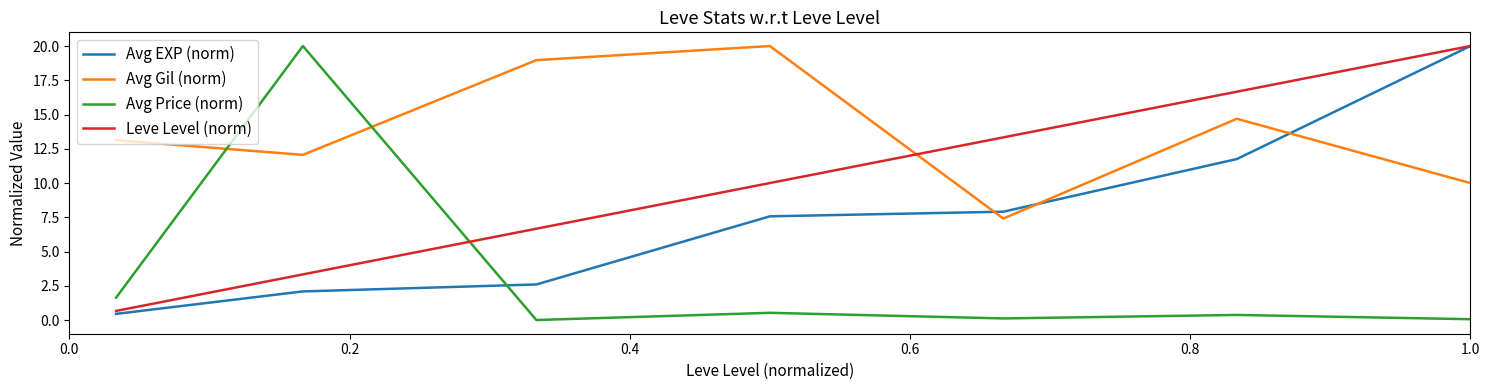

Rank the series by their average value, from highest to lowest.

Avg Gil (norm), Leve Level (norm), Avg EXP (norm), Avg Price (norm)